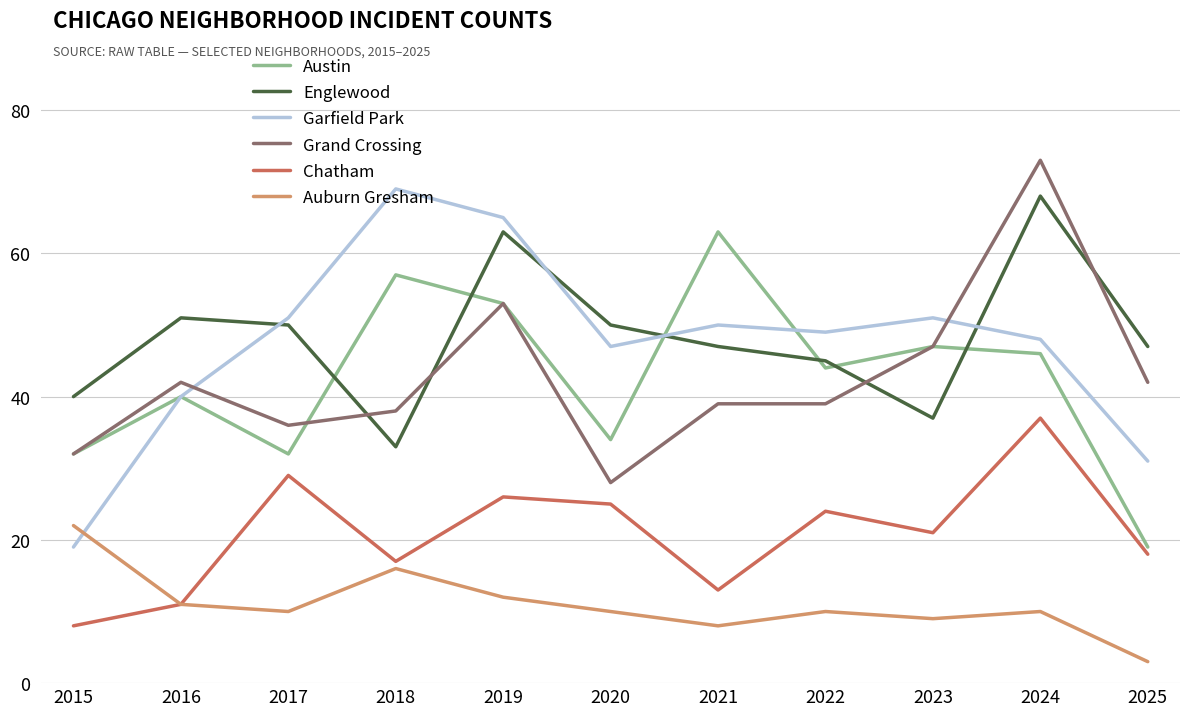

In Auburn Gresham, how many points are lower than both neighbors (excluding endpoints)?

3